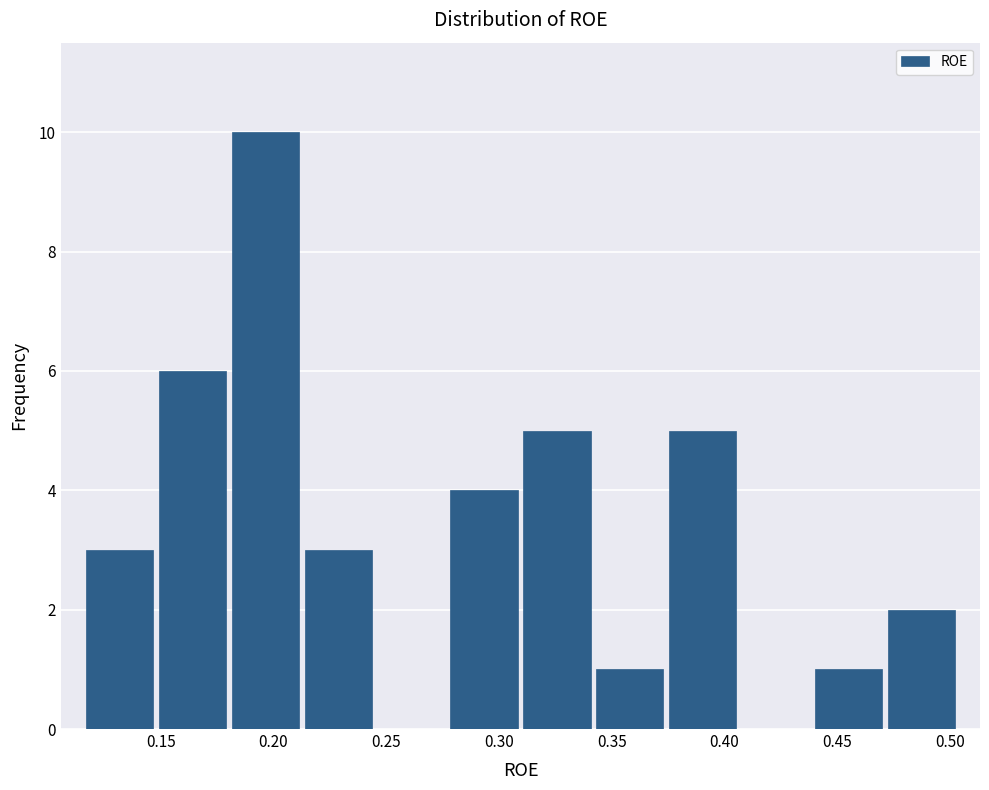

How tall is the bar that spans 0.440 to 0.470 on the x-axis? Neither the bar edges nor the heights are printed on the chart, so give them approximately, as read against the axes.

1